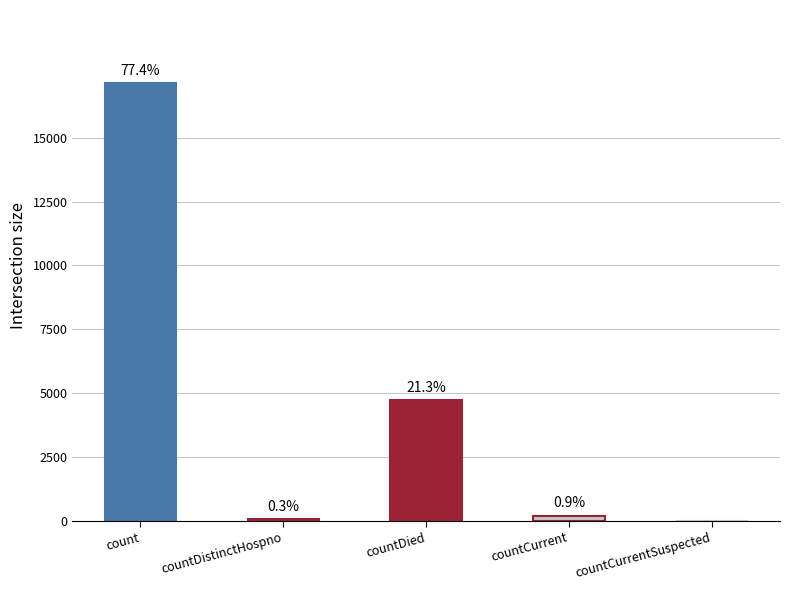

At which label is the value closest to 8571?

countDied